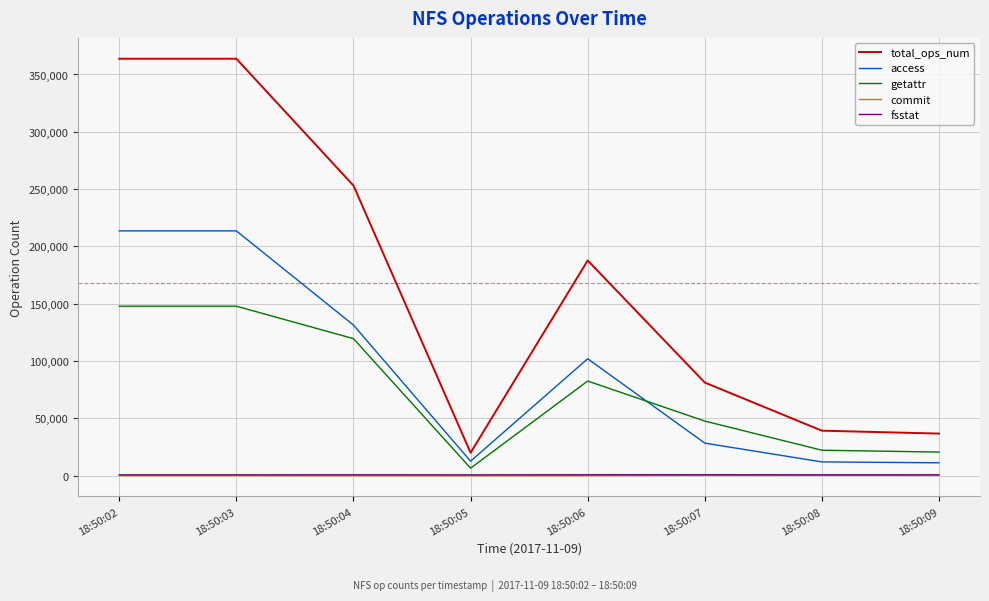

True or false: commit and access intersect in this chart.

False